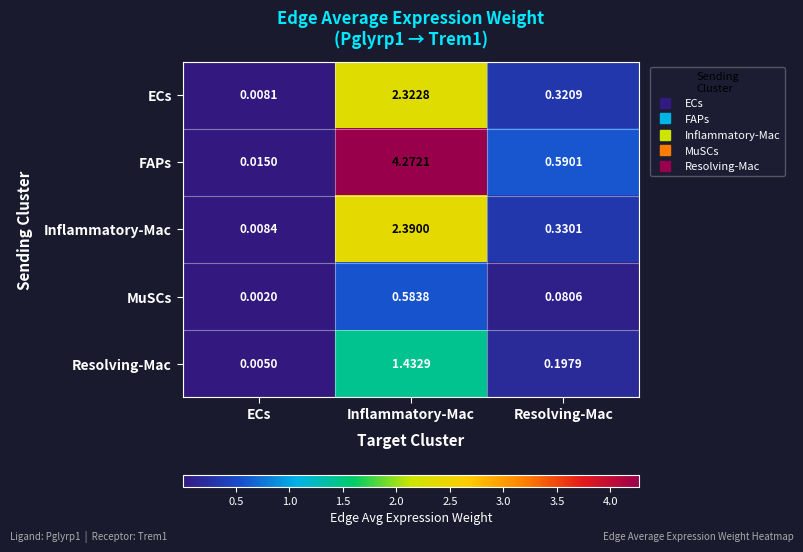

Rank the series by their maximum value, from lowest to highest.

MuSCs, Resolving-Mac, ECs, Inflammatory-Mac, FAPs